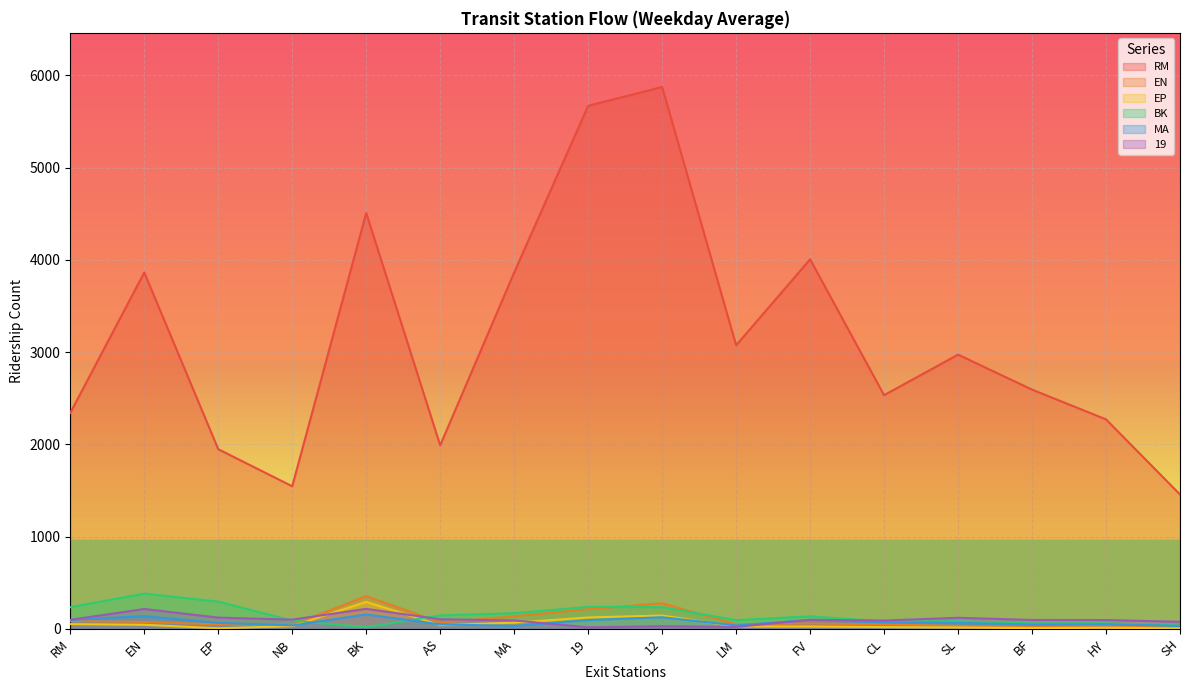

At which category is the sum across all series the highest?

12